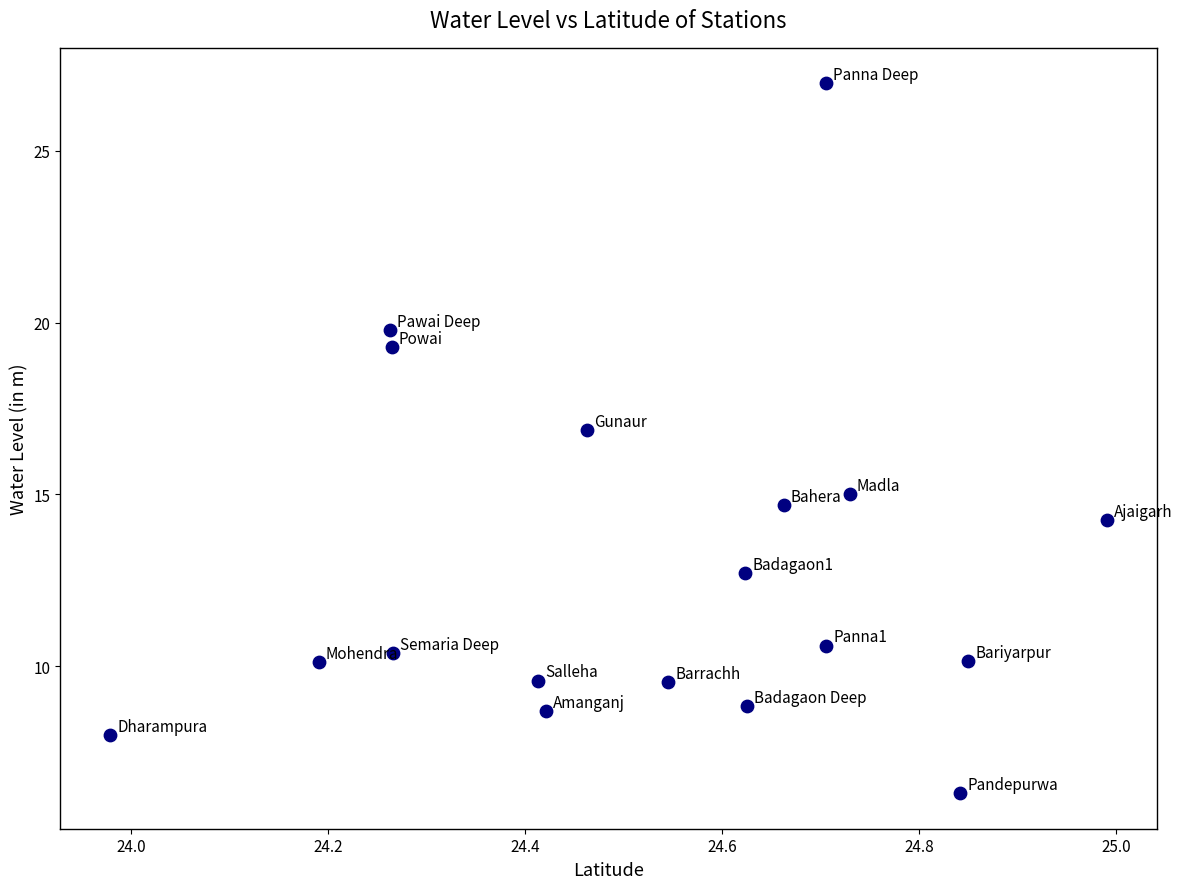

What is the range of Y values (max minus min)?

20.7